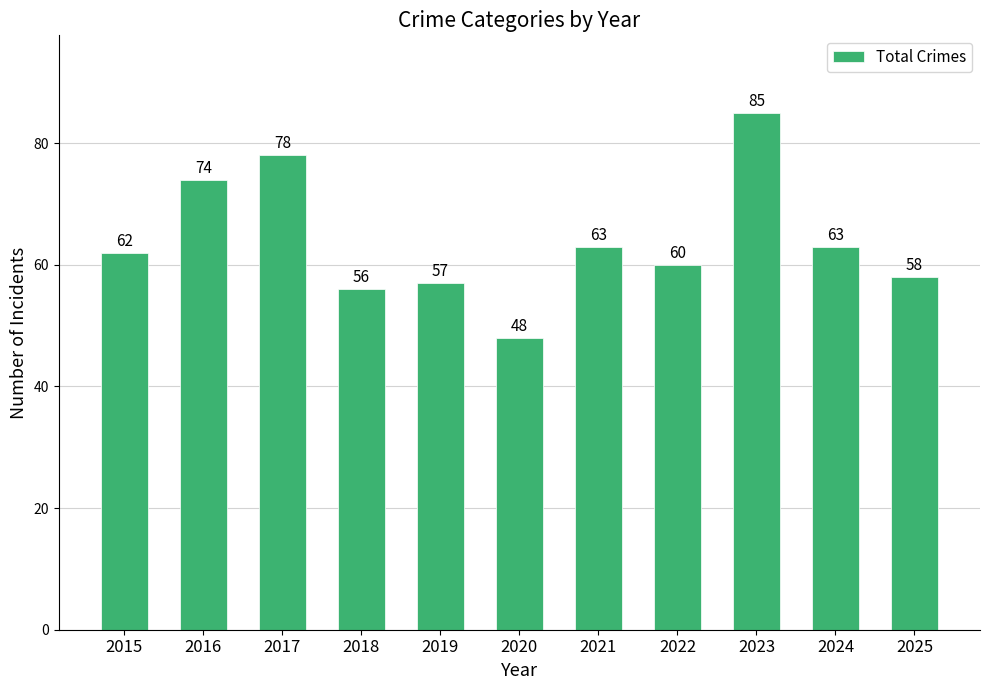

Does the chart contain any negative values?

No